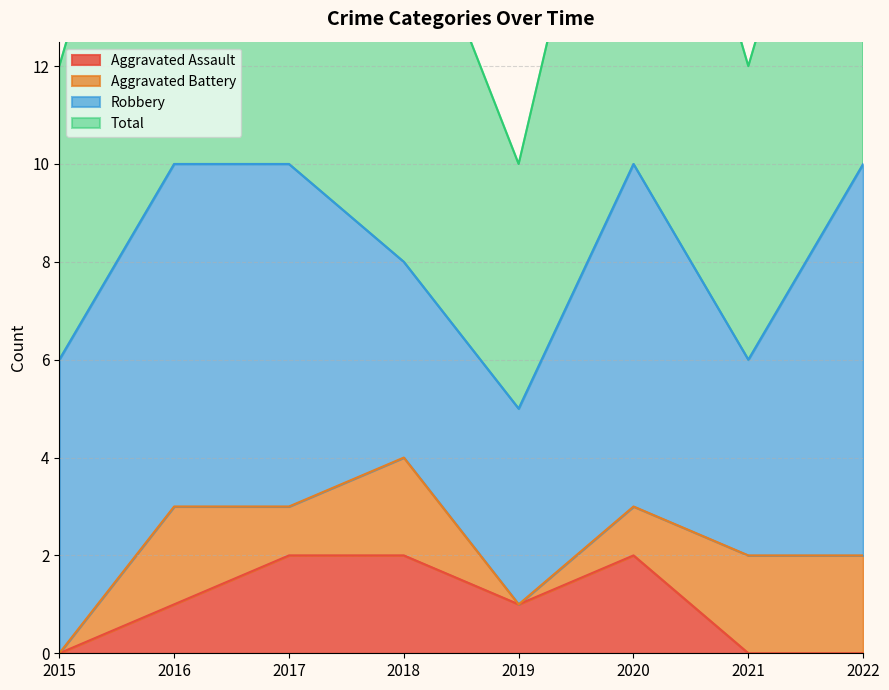

True or false: Total and Aggravated Assault intersect in this chart.

False